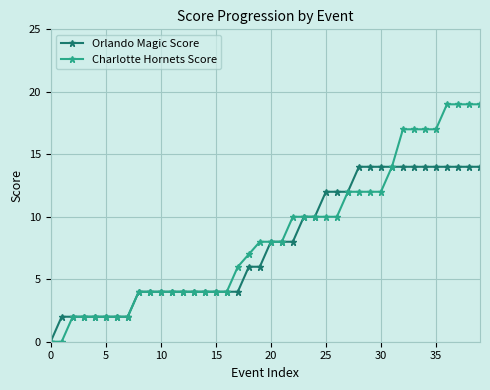

How many lines are shown in the chart?

2